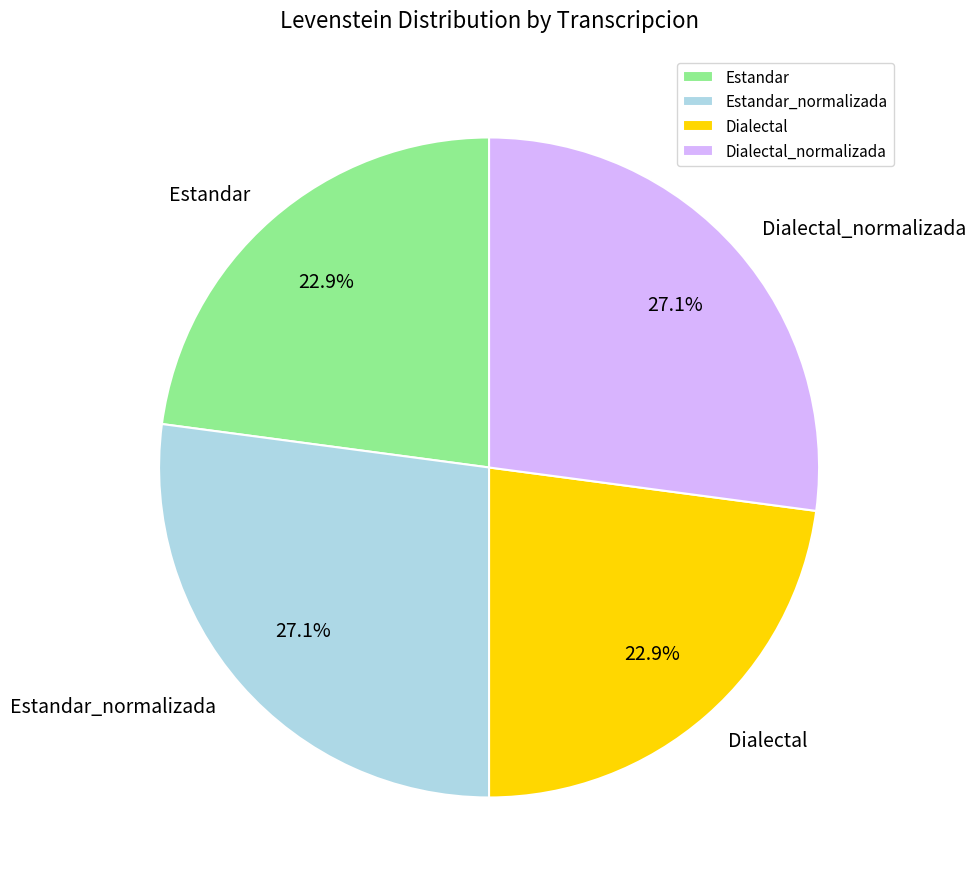

How many segments does this pie chart have?

4